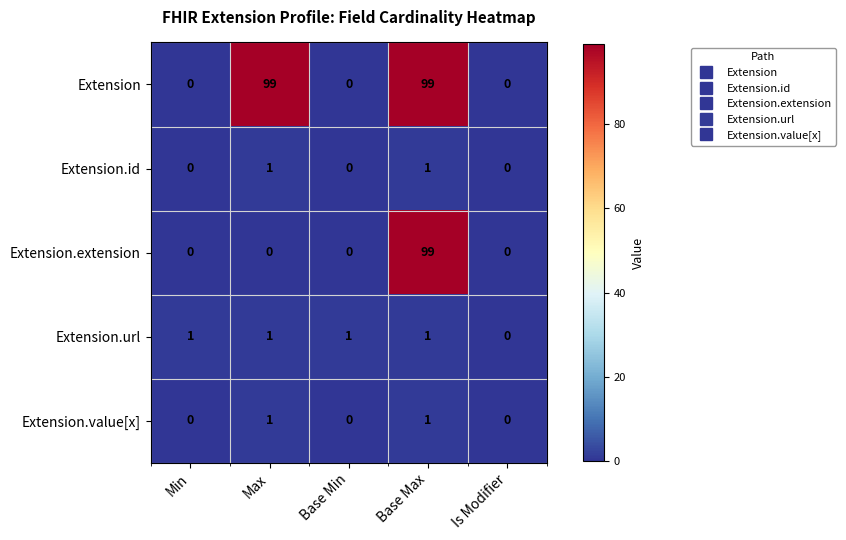

Which series has the largest total across all categories?

Extension